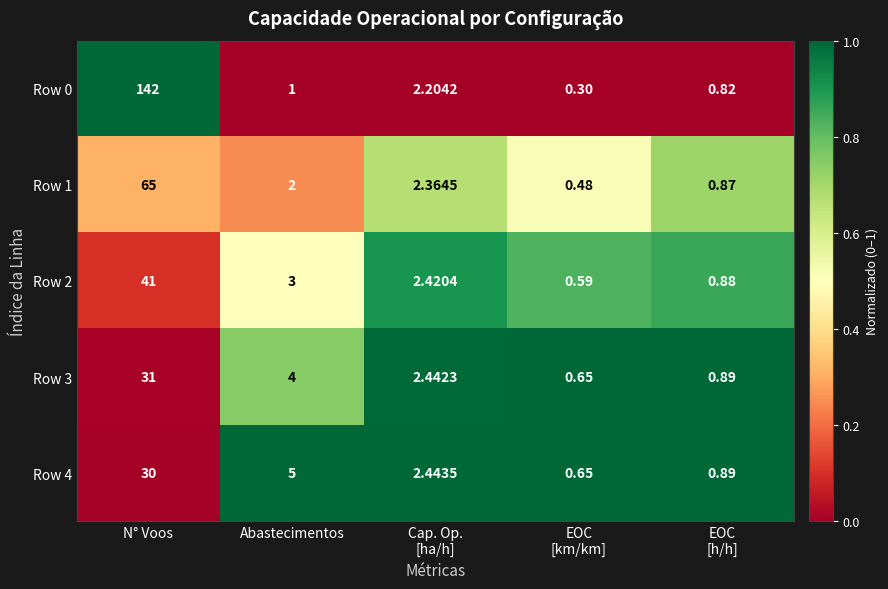

Which label corresponds to the largest value in the chart?

N° Voos